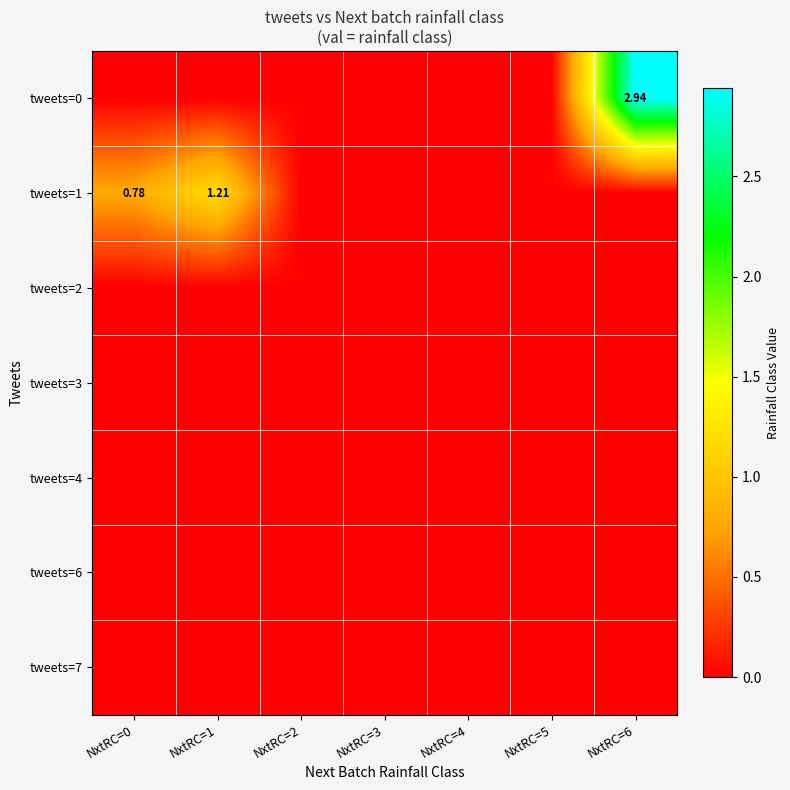

At which category is the sum across all series the highest?

NxtRC=6